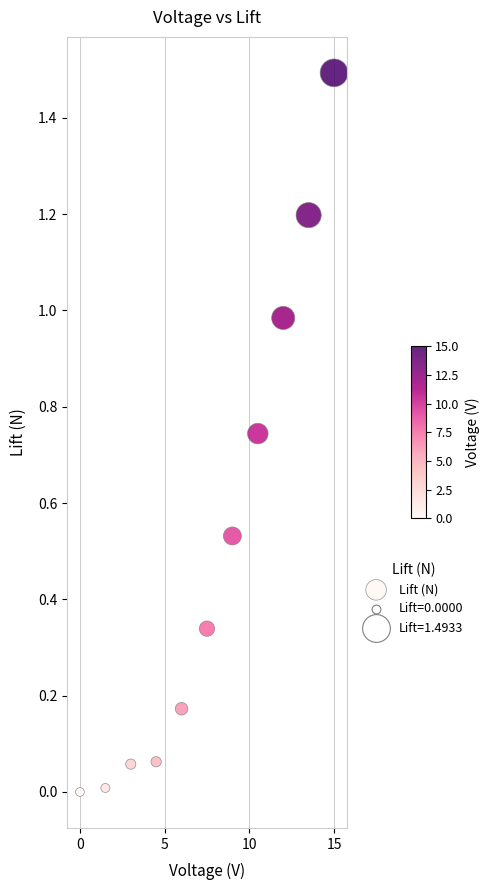

What is the average X value?

7.5